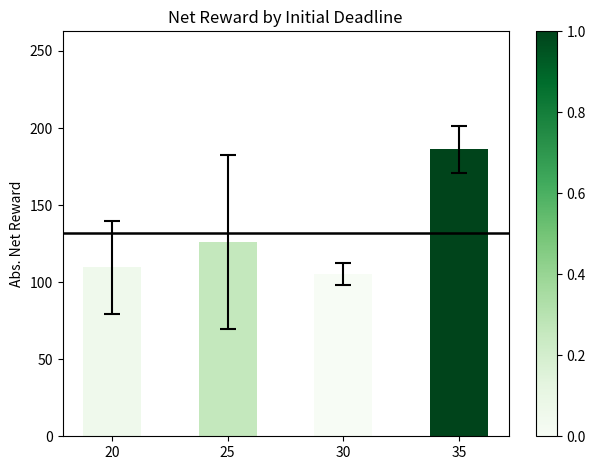

The value at 25 is 174.7. True or false?

False